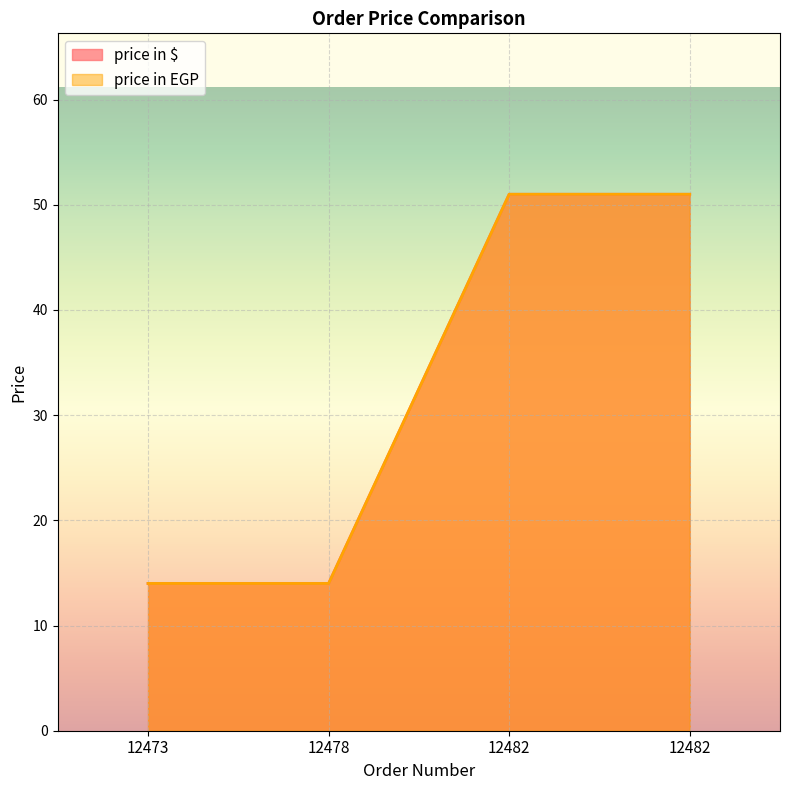

Does the chart display data point markers on the line(s)?

No